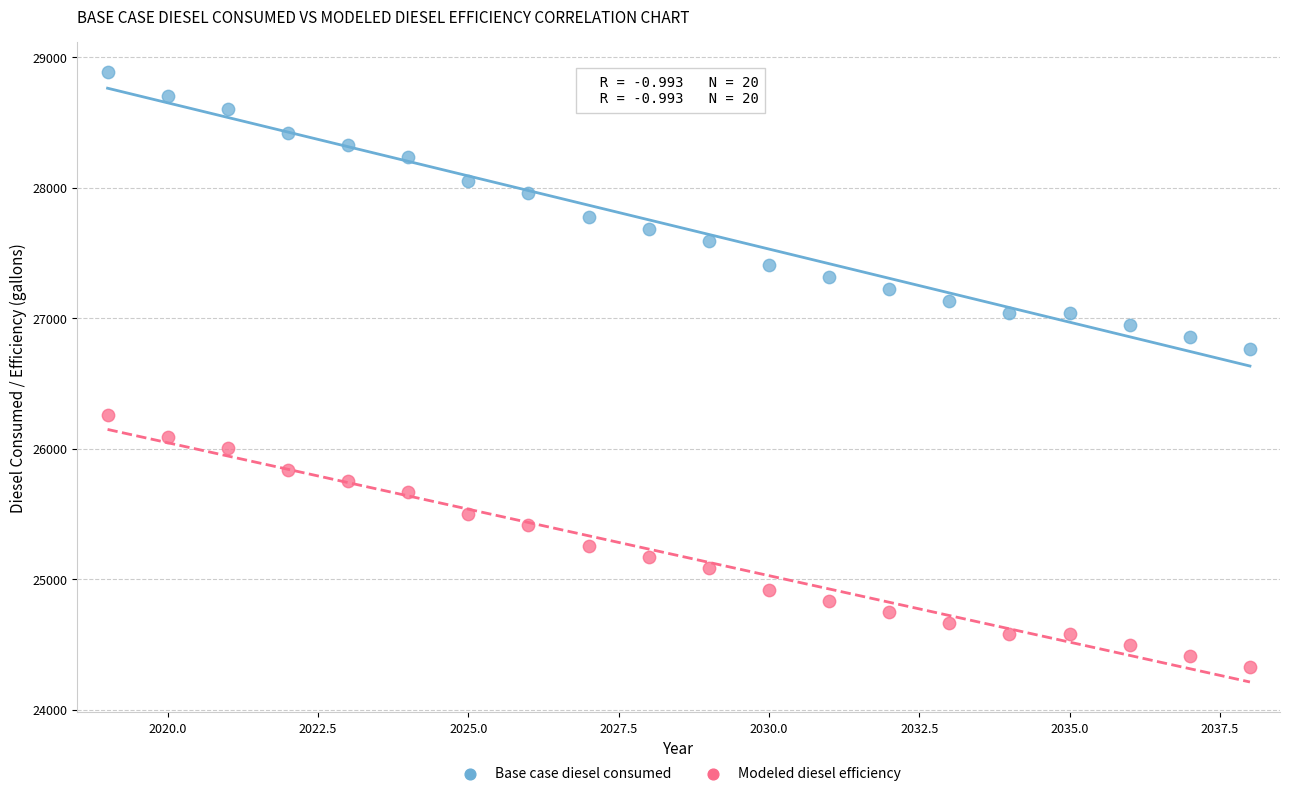

What are all the series names shown in the legend?

Base case diesel consumed, Modeled diesel efficiency